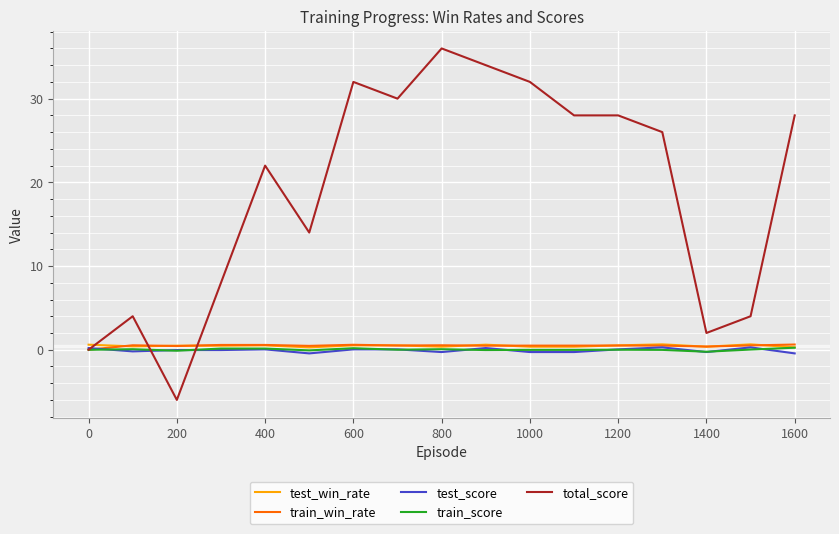

Which series has the widest spread of values?

total_score